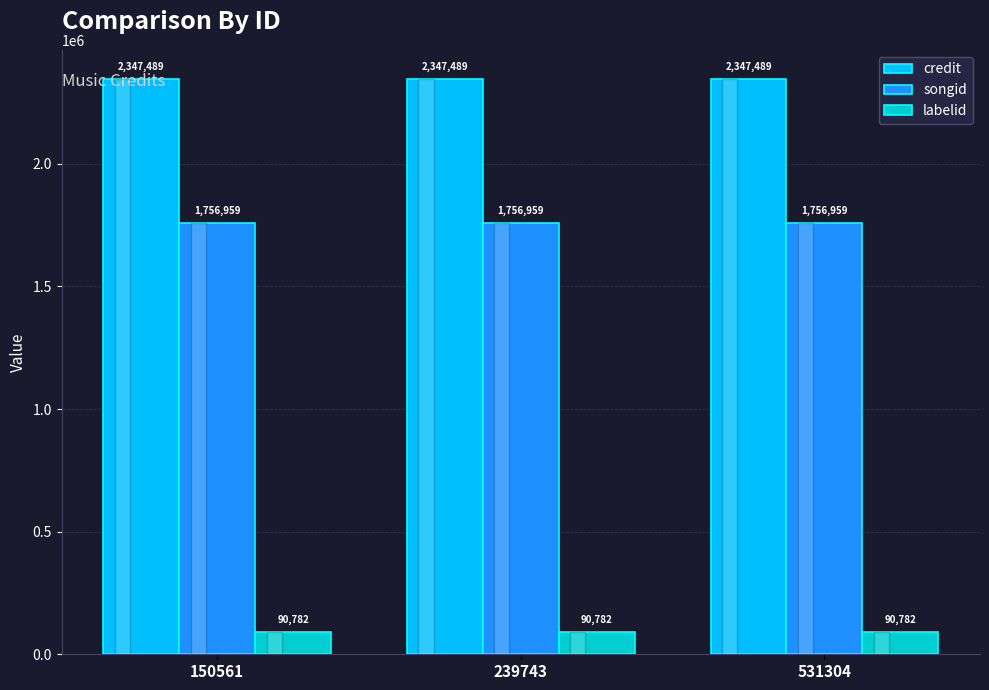

List the series in order of their overall mean, highest first.

credit, songid, labelid